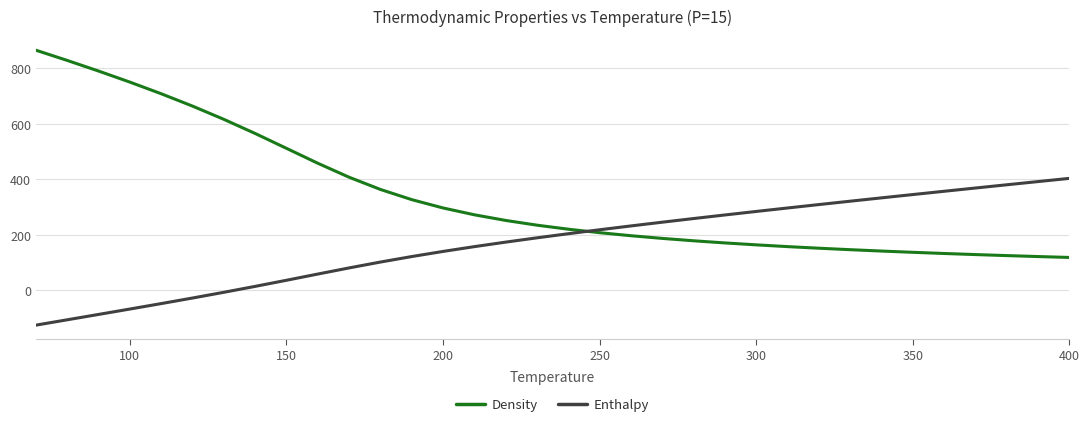

List the series in order of their peak value, highest first.

Density, Enthalpy